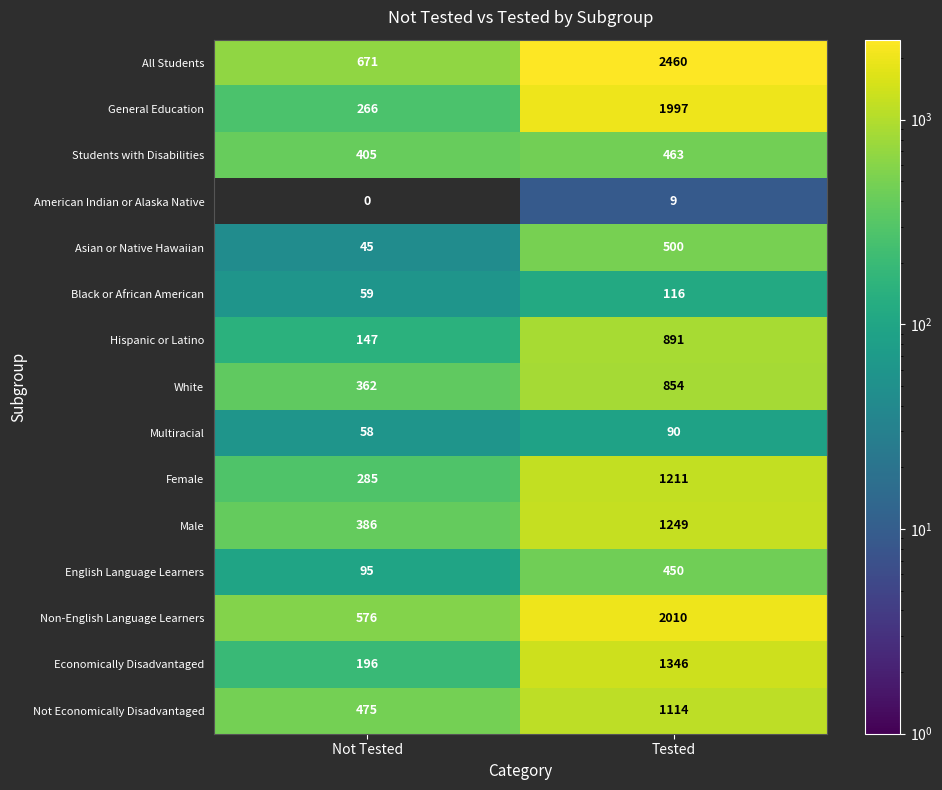

What is the difference between the American Indian or Alaska Native values at Not Tested and Tested?

9